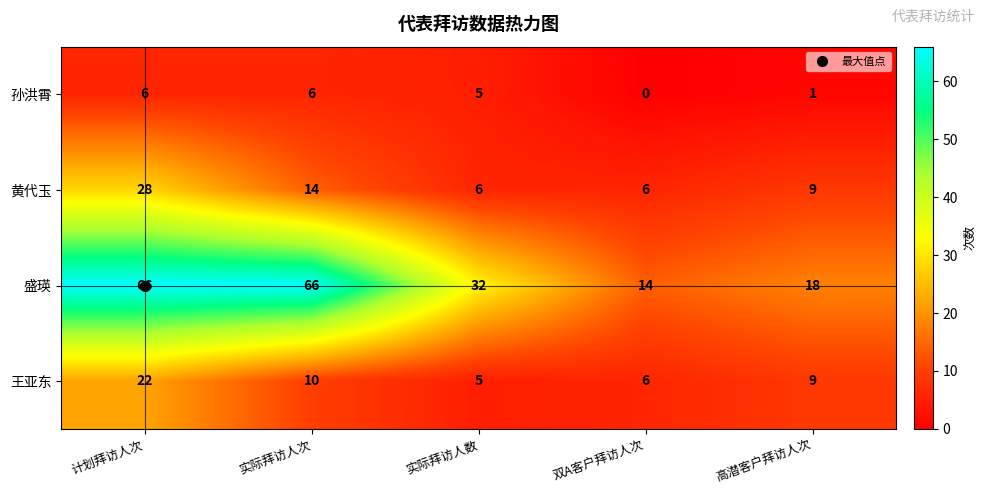

The 王亚东 series shows 6 at 双A客户拜访人次. True or false?

True